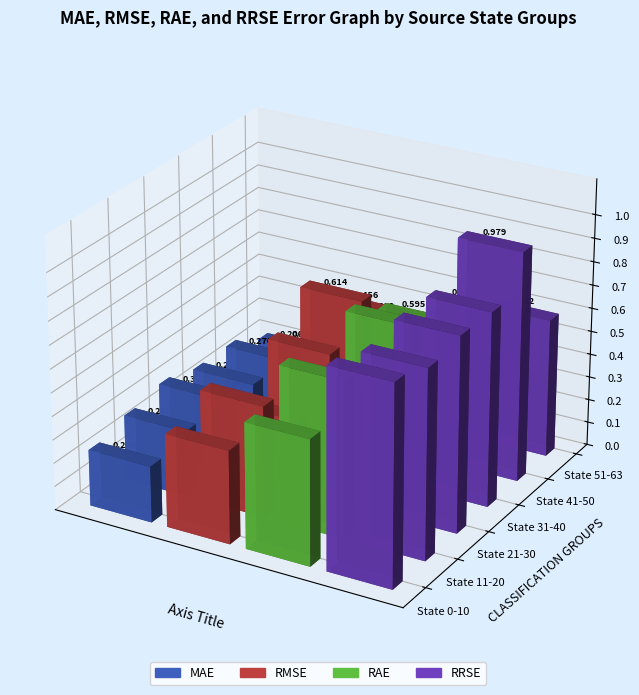

Does the chart contain stacked bars?

No